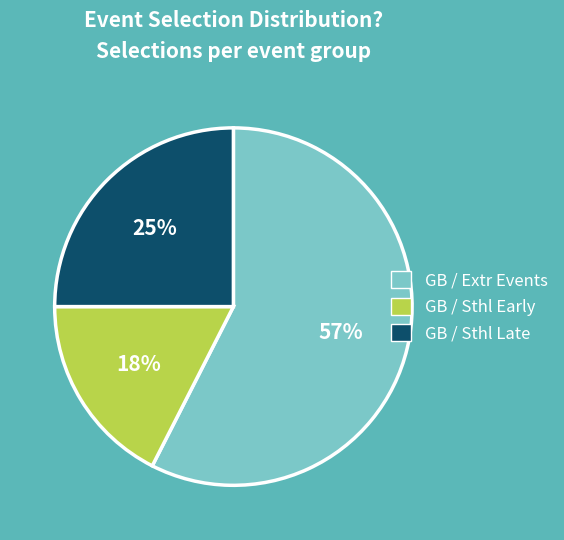

Which category has the biggest portion of the pie?

GB / Extr Events